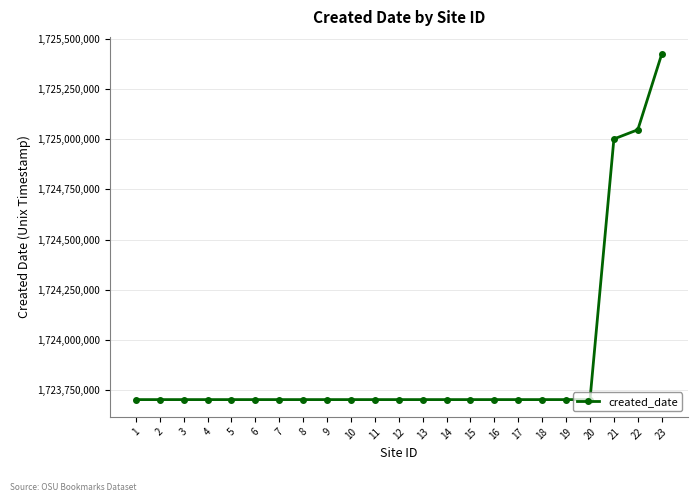

What is the change in value from 2 to 21?

+1298275